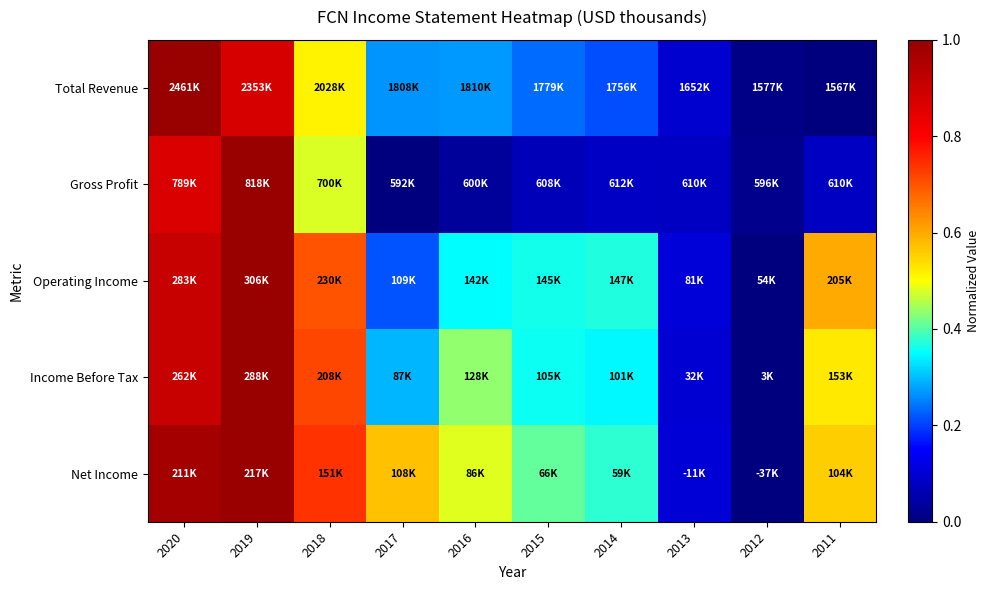

Rank the series at 2015 from lowest to highest value.

Gross Profit, Total Revenue, Income Before Tax, Operating Income, Net Income